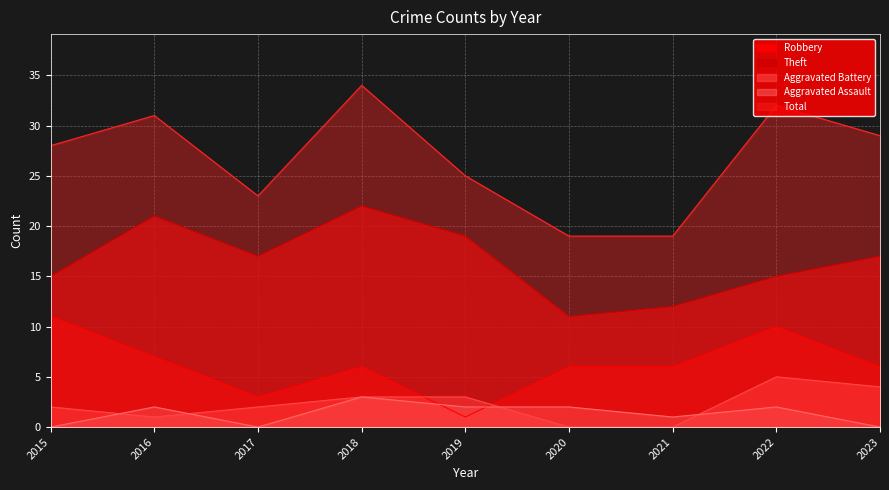

Reading left to right, transcribe all the data shown in this chart.

Robbery: 2015=11	2016=7	2017=3	2018=6	2019=1	2020=6	2021=6	2022=10	2023=6
Theft: 2015=15	2016=21	2017=17	2018=22	2019=19	2020=11	2021=12	2022=15	2023=17
Aggravated Battery: 2015=2	2016=1	2017=2	2018=3	2019=3	2020=0	2021=0	2022=5	2023=4
Aggravated Assault: 2015=0	2016=2	2017=0	2018=3	2019=2	2020=2	2021=1	2022=2	2023=0
Total: 2015=28	2016=31	2017=23	2018=34	2019=25	2020=19	2021=19	2022=32	2023=29